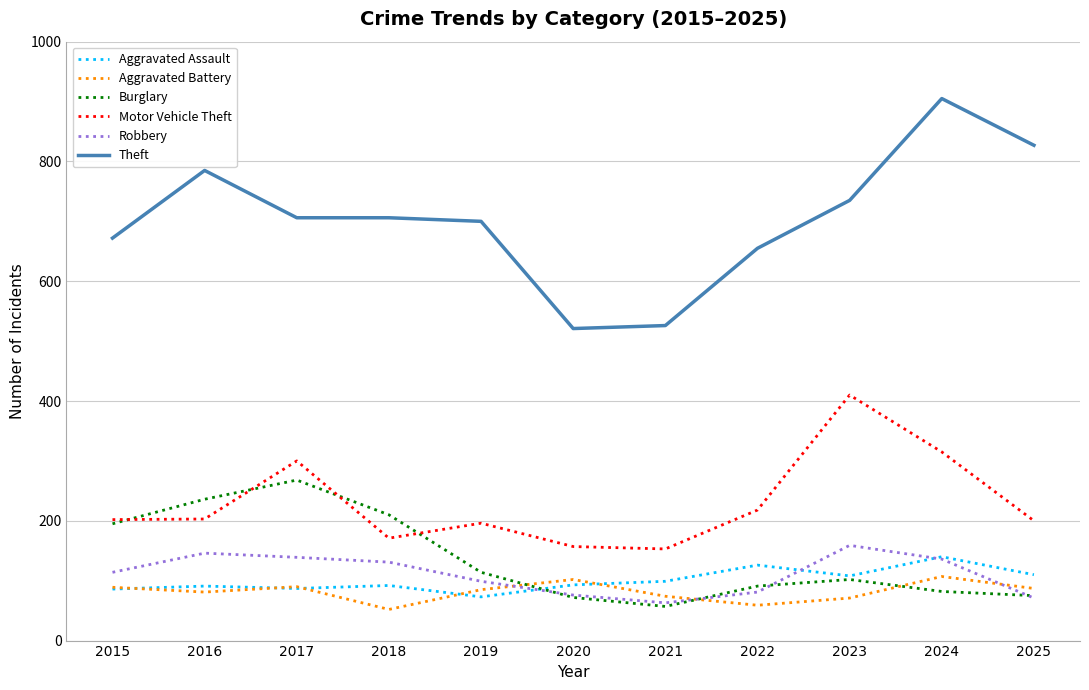

What is the greatest value displayed?

905